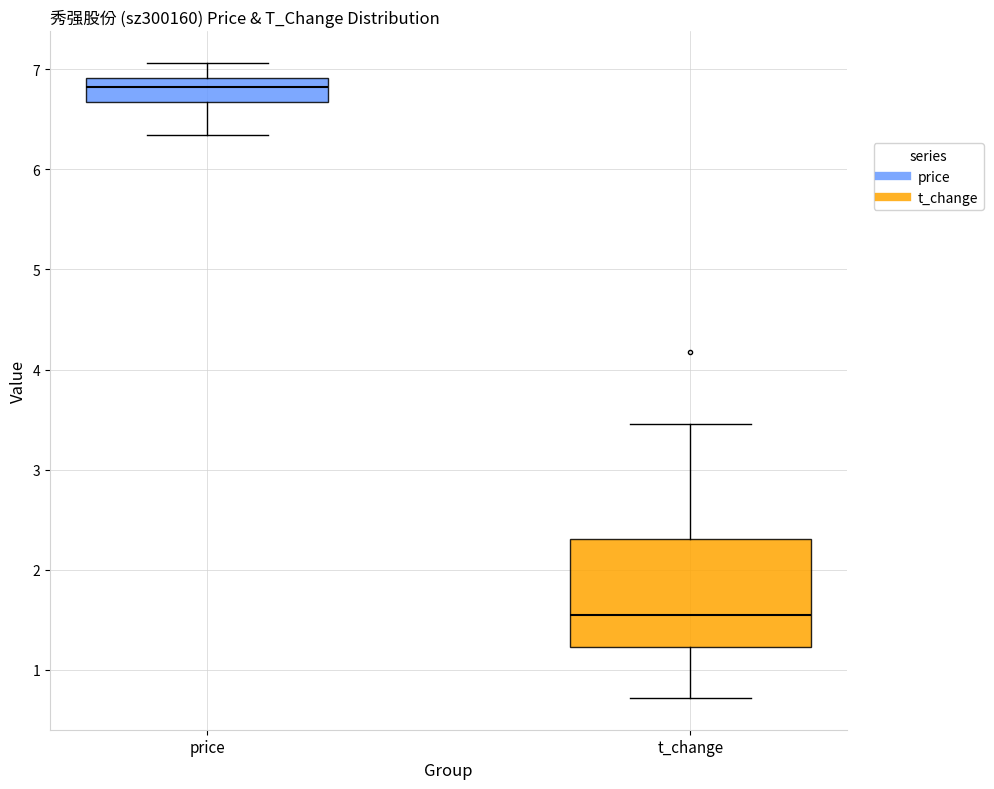

Which box is the tallest, from its lower edge to its upper edge?

t_change